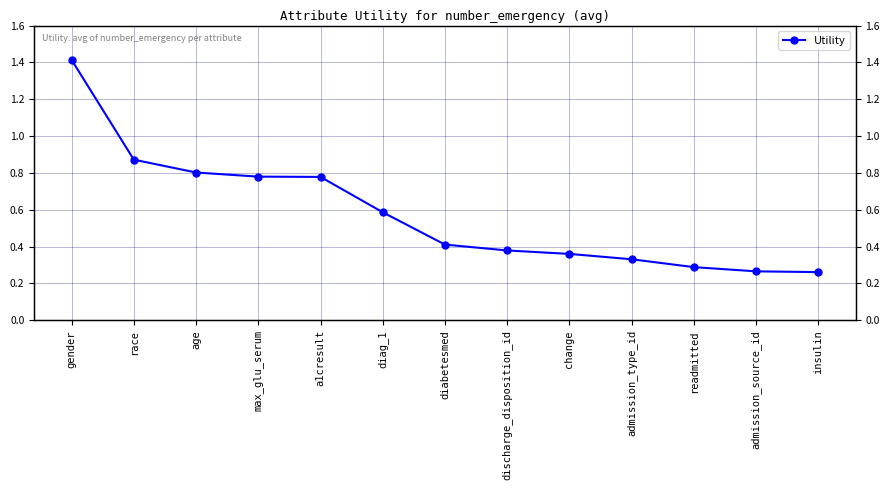

How many lines are shown in the chart?

1